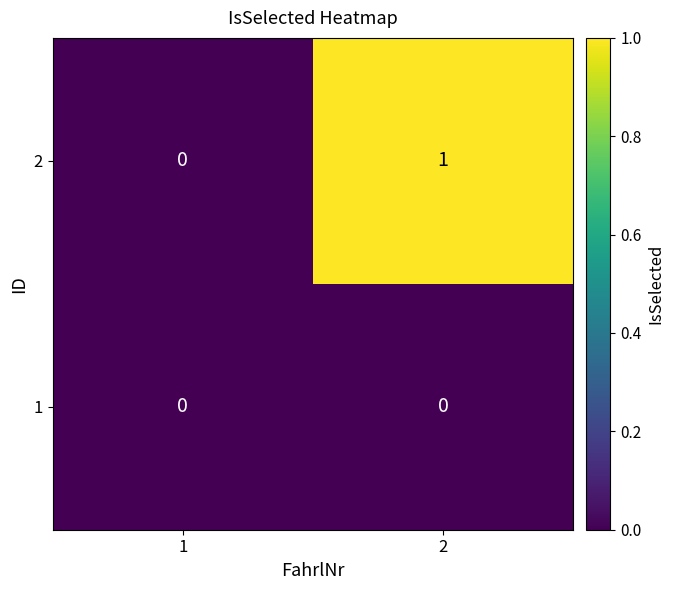

At which category is the sum across all series the highest?

2